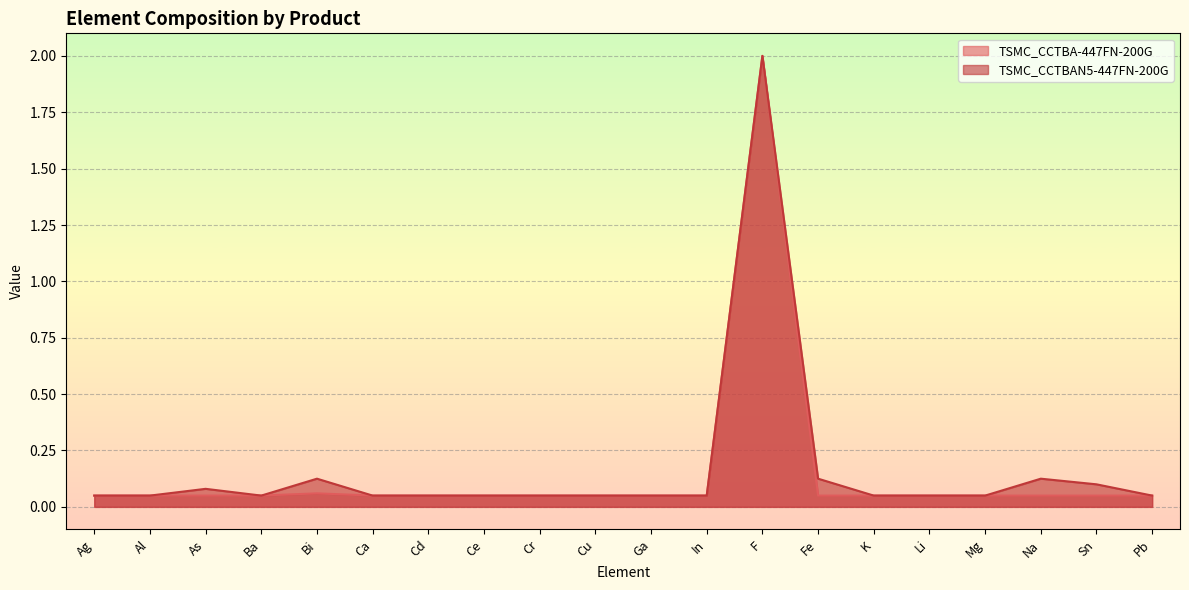

Which has a higher value, Fe or F?

F